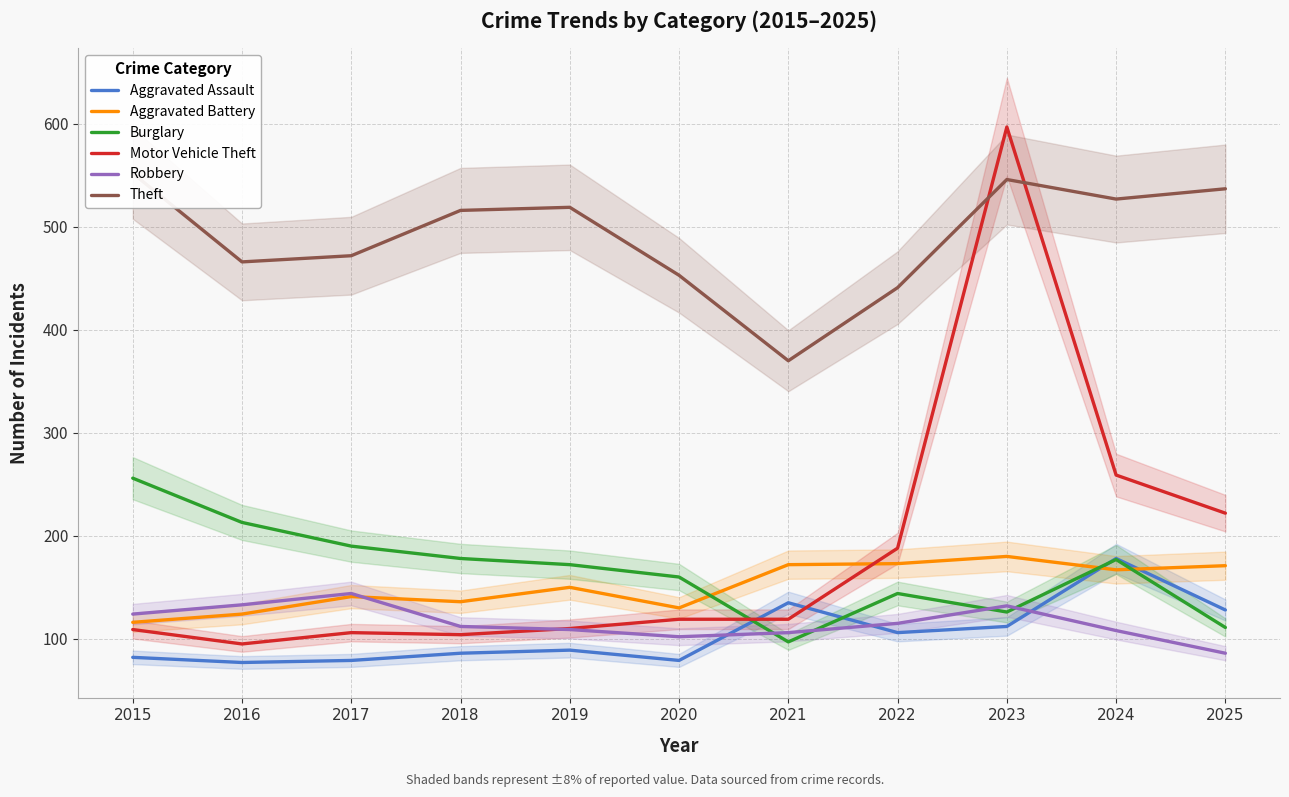

True or false: Theft and Burglary cross at least once.

False